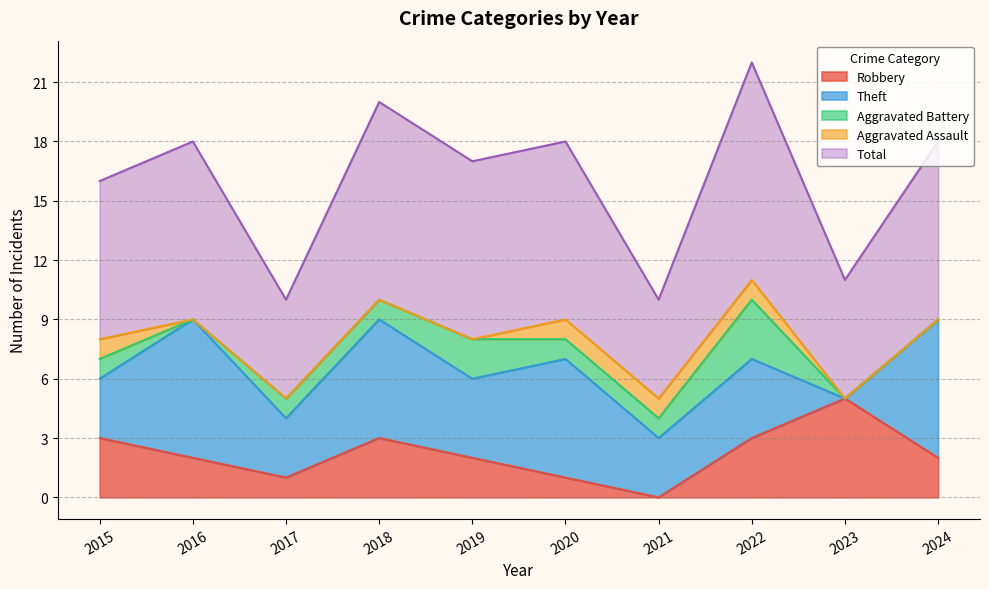

What is the total value across all series at 2015?

16